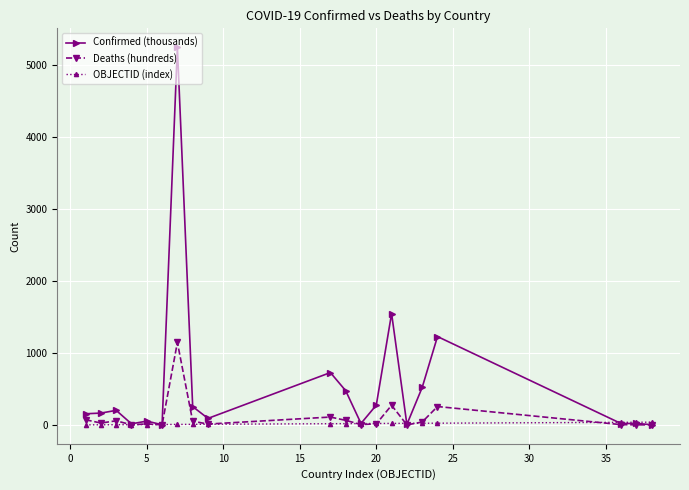

What is the maximum value shown in the chart?

5243.2